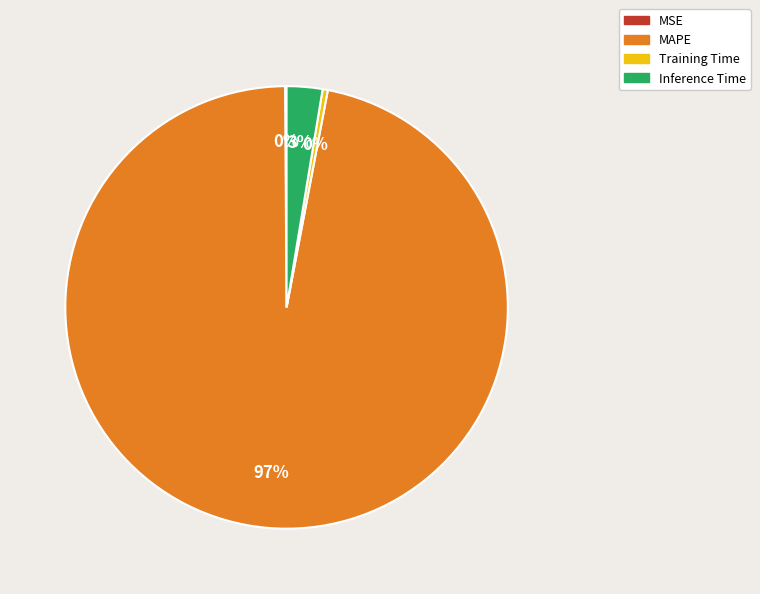

Does MAPE account for over 50% of the chart?

Yes